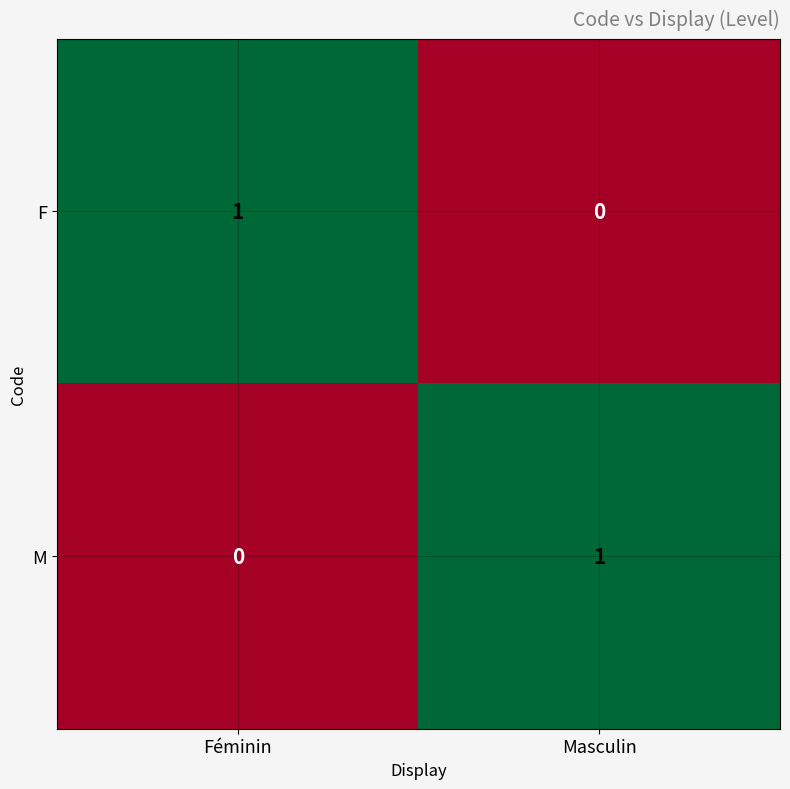

The F series shows 1 at Féminin. True or false?

True